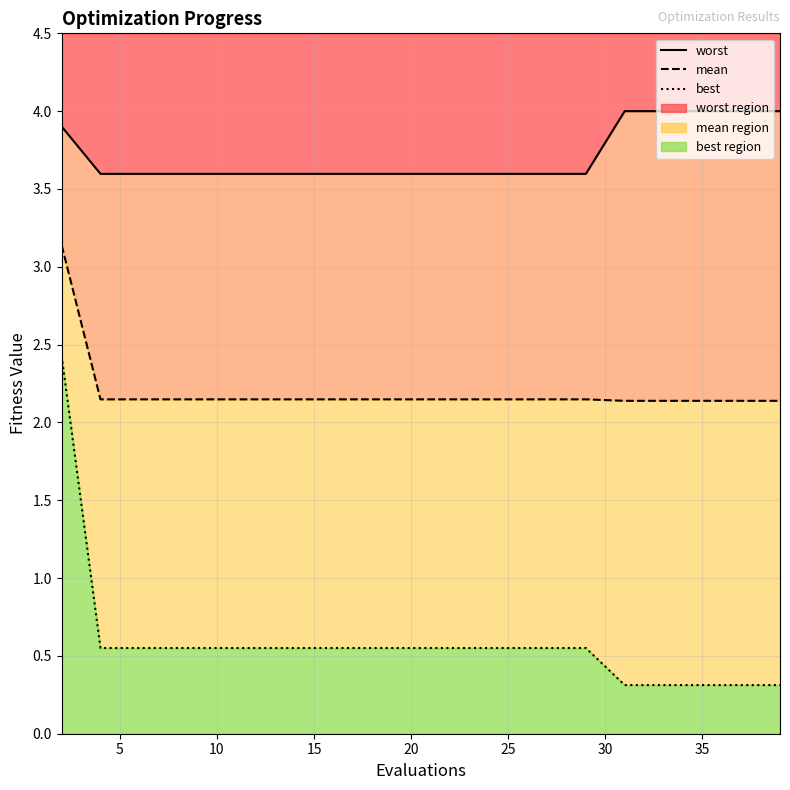

What is the average value of the worst series?

3.7